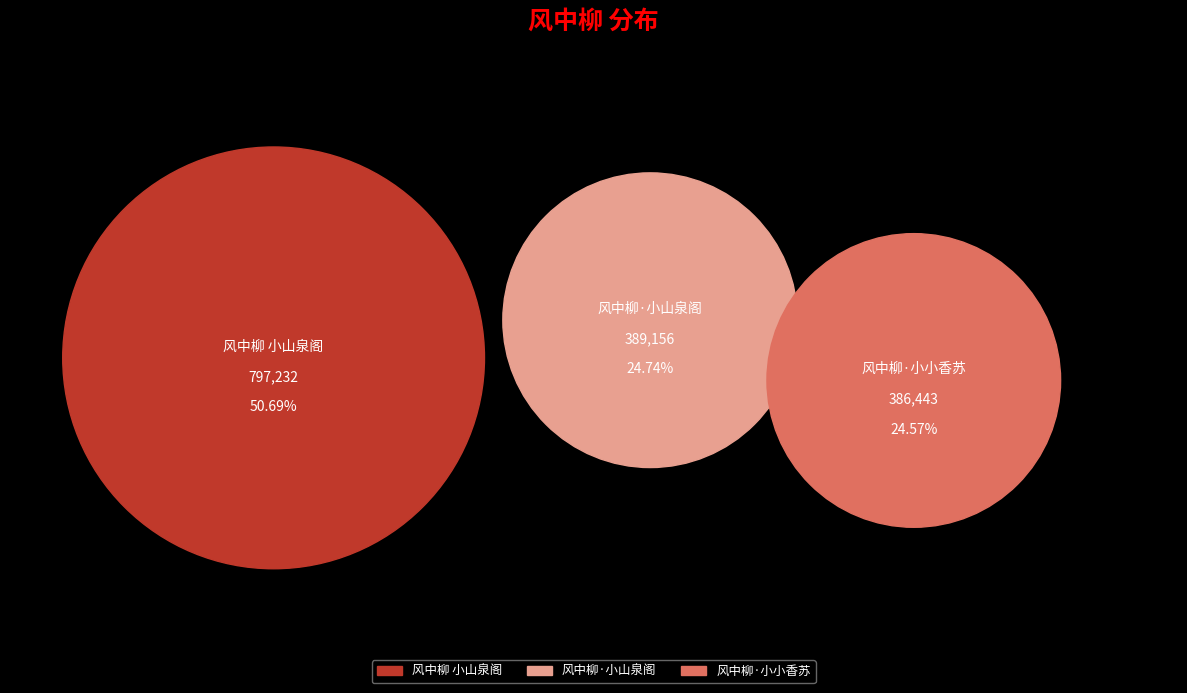

Is there a majority slice in this chart?

Yes